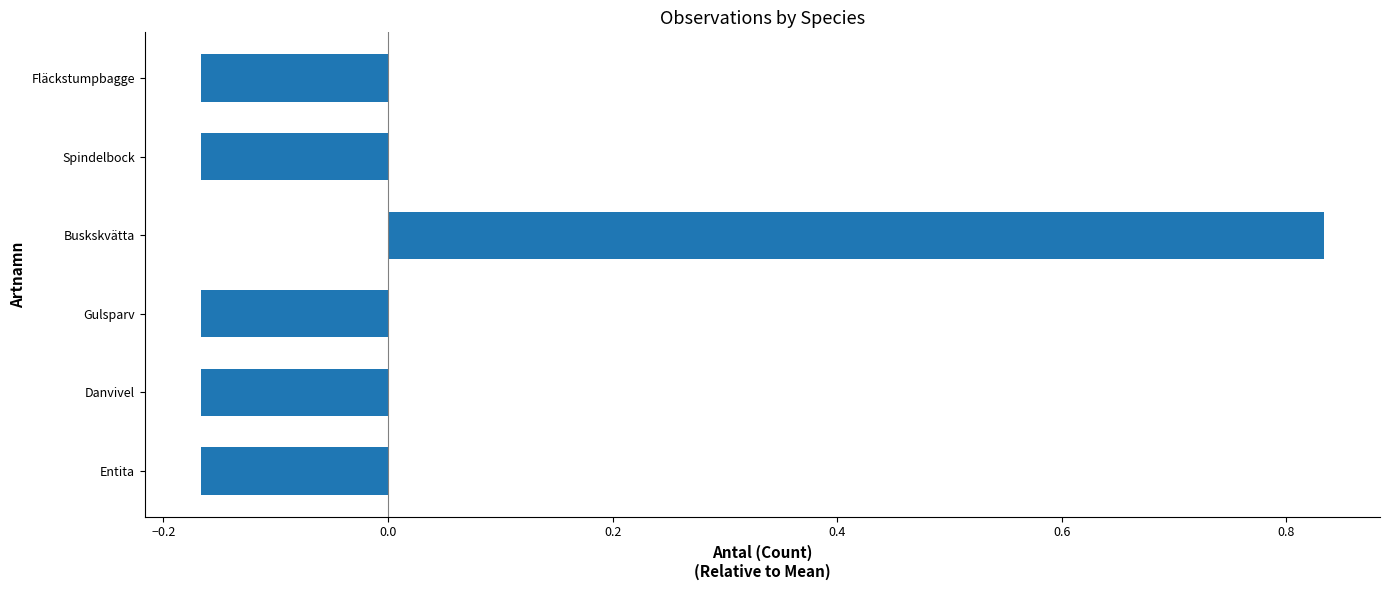

What is the difference between the maximum and minimum values?

1.0